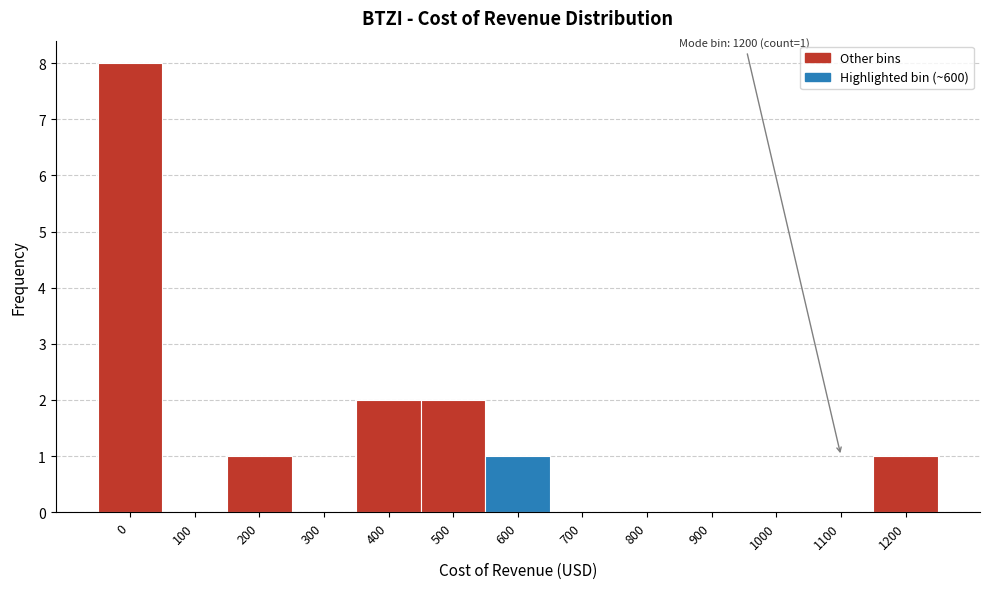

Reading left to right, transcribe all the data shown in this chart.

0=8	100=0	200=1	300=0	400=2	500=2	600=1	700=0	800=0	900=0	1000=0	1100=0	1200=1